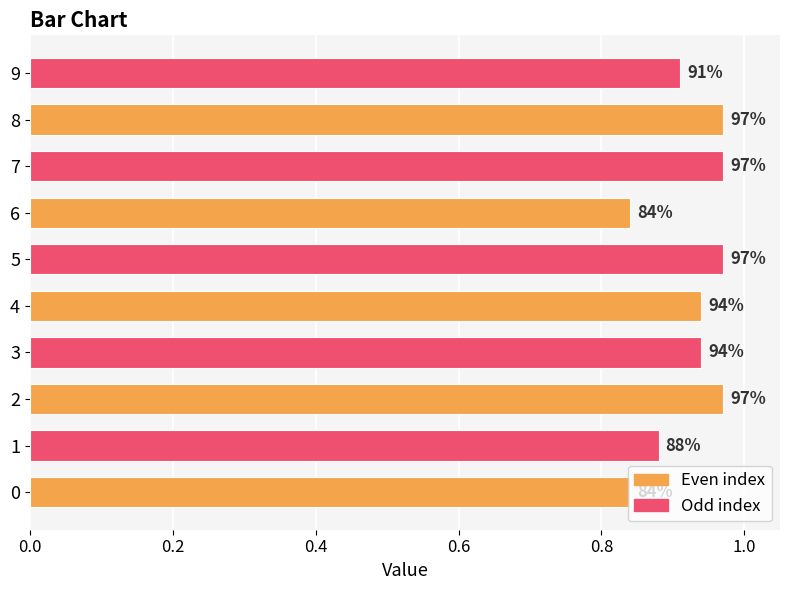

What is the maximum value shown in the chart?

1.0